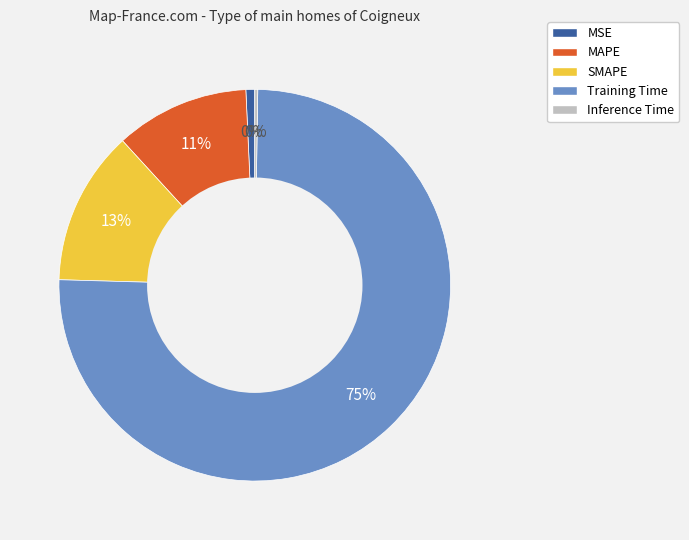

To the nearest percent, what is the difference between the largest and smallest slice percentages?

75%